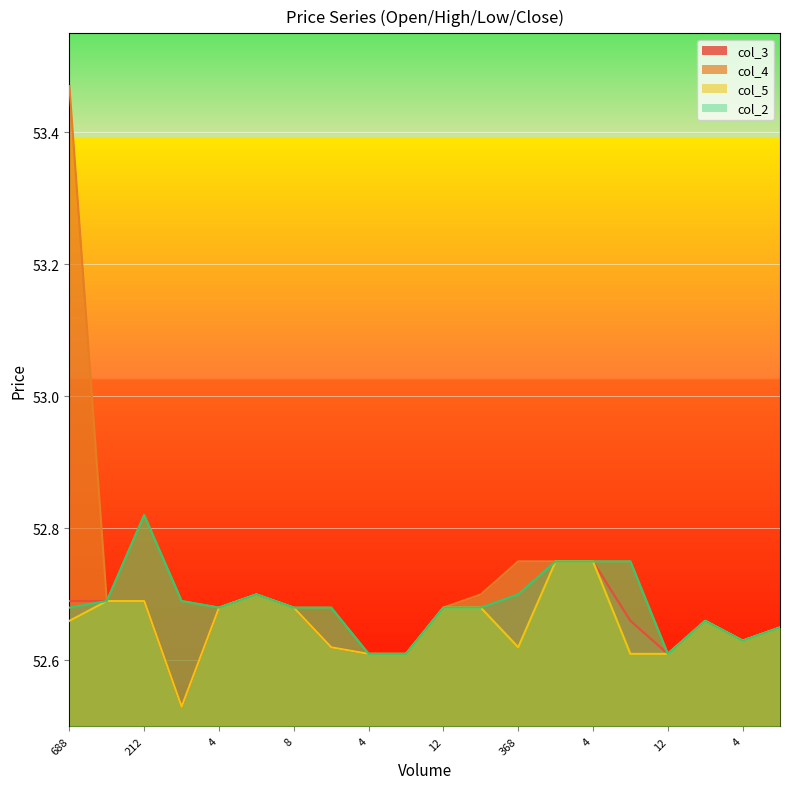

How many lines are shown in the chart?

4